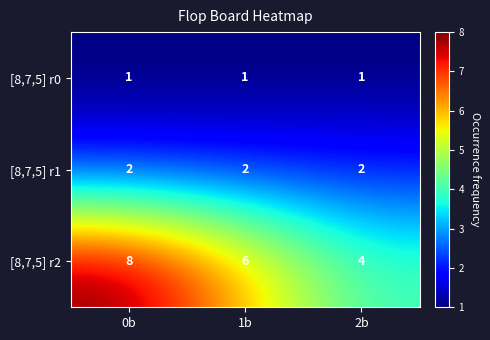

Rank the series at 0b from lowest to highest value.

[8,7,5] r0, [8,7,5] r1, [8,7,5] r2